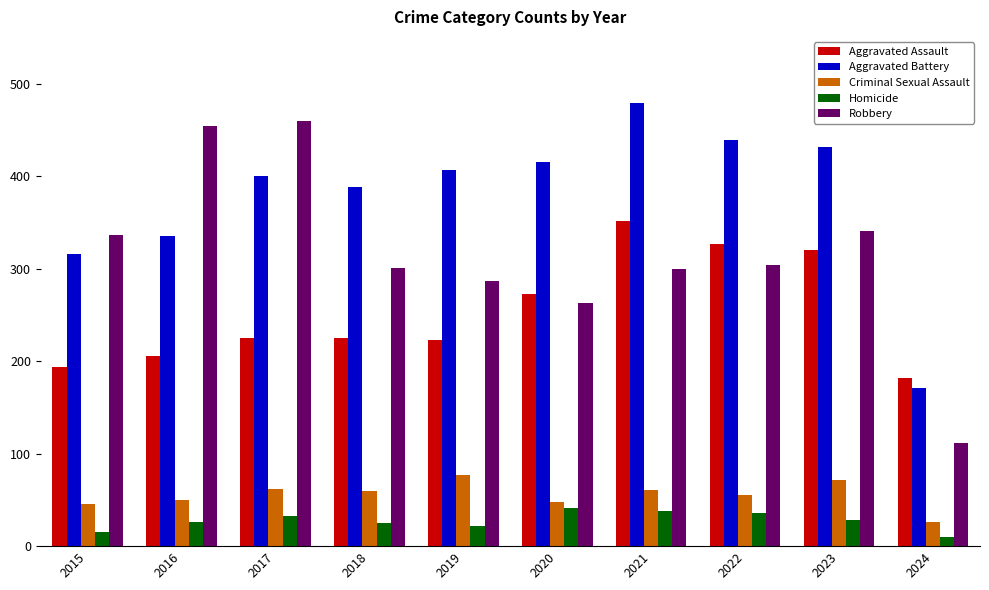

What is the difference between the maximum and minimum values in the Criminal Sexual Assault series?

51